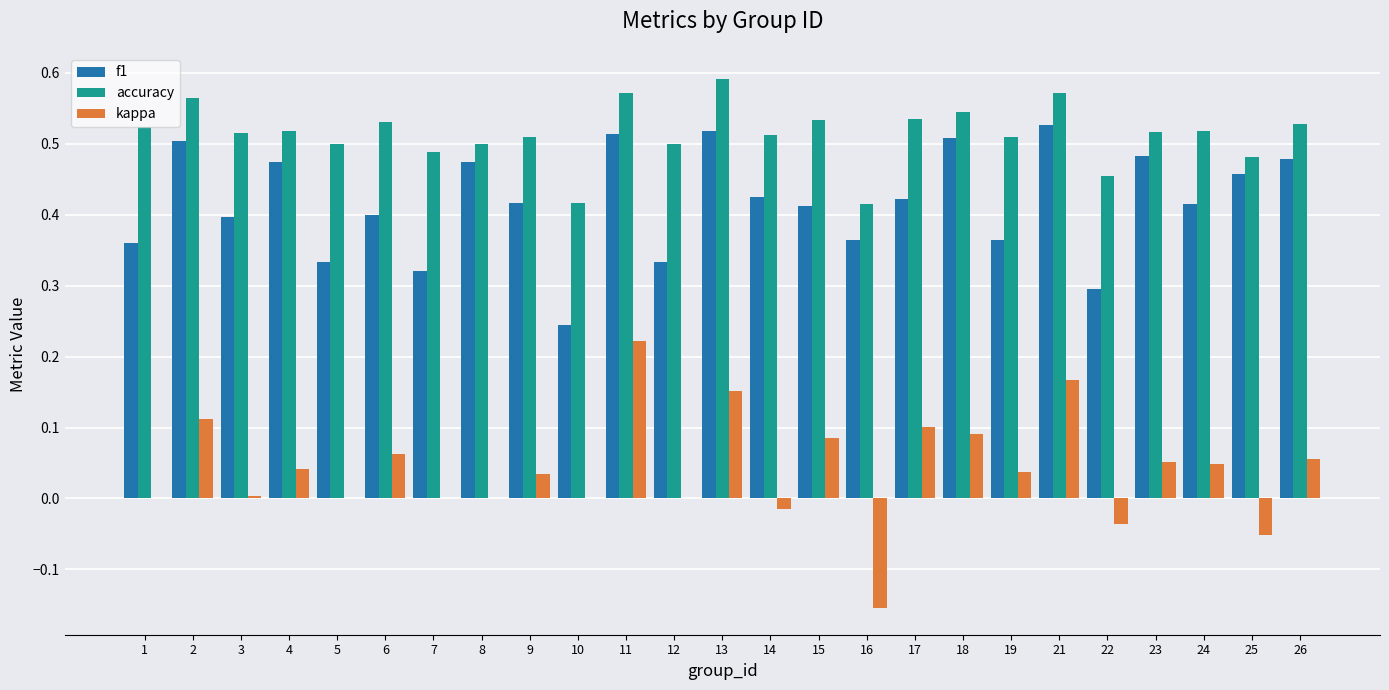

What is the sum of all accuracy values?

12.9